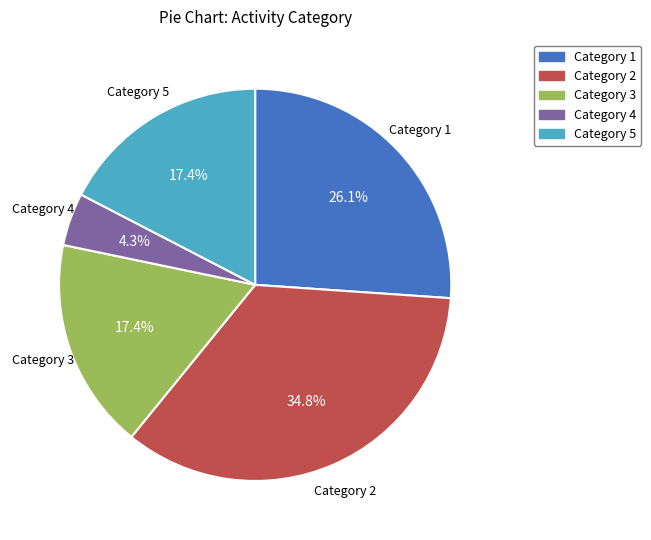

Is there any slice that represents more than half of the pie?

No